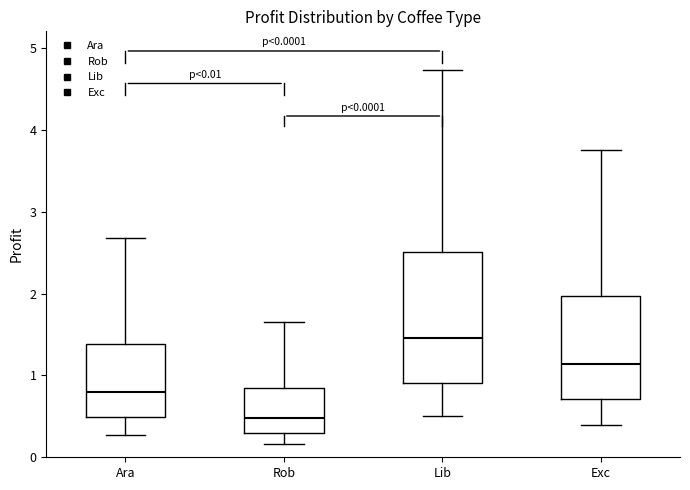

Which box's median line is the lowest?

Rob